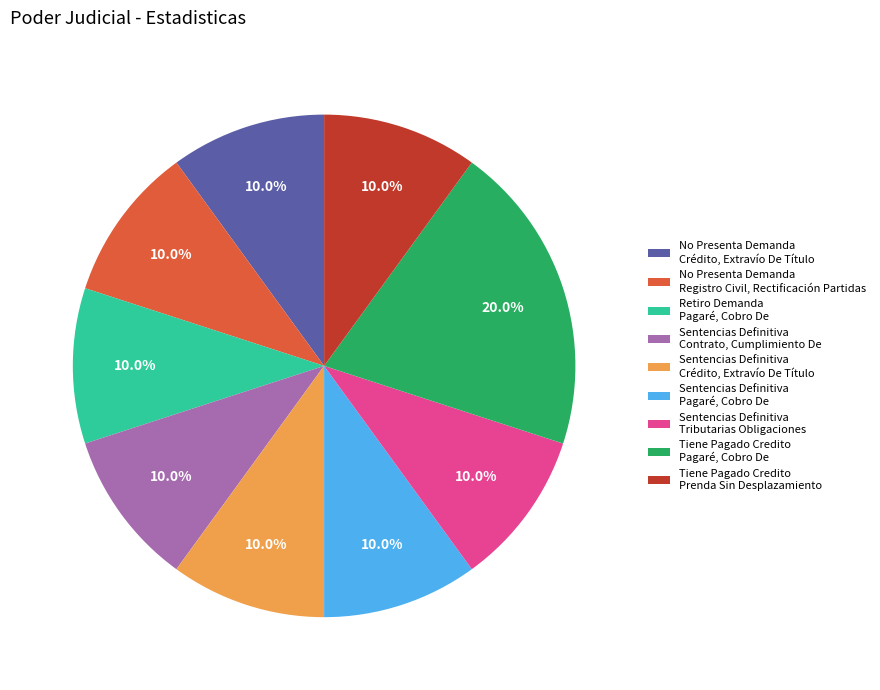

Combined, do Retiro Demanda Pagaré, Cobro De and Tiene Pagado Credito Prenda Sin Desplazamiento account for over 50%?

No